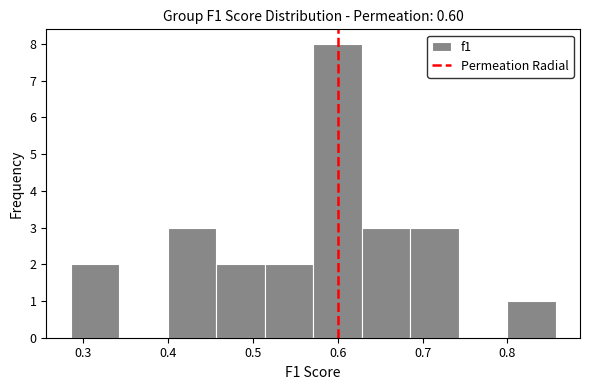

Reading left to right, list every bar in this chart as the range it spans on the x-axis followed by its height. Neither the bar edges nor the heights are printed on the chart, so give them approximately, as read against the axes.

0.28 to 0.34: 2
0.34 to 0.40: 0
0.40 to 0.46: 3
0.46 to 0.51: 2
0.51 to 0.57: 2
0.57 to 0.63: 8
0.63 to 0.69: 3
0.69 to 0.74: 3
0.74 to 0.80: 0
0.80 to 0.86: 1